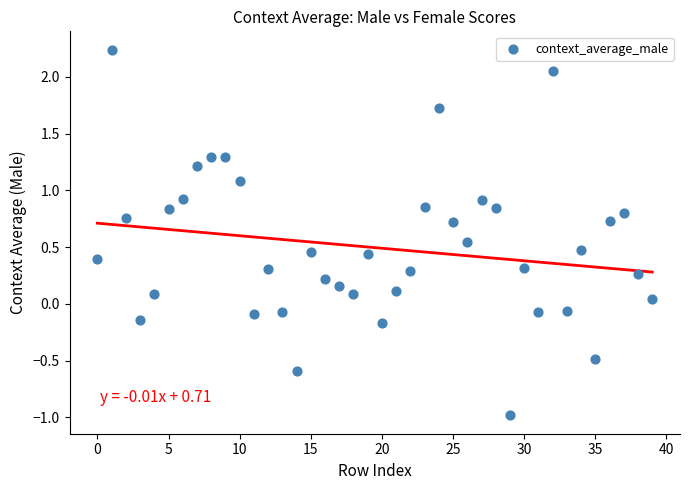

What is the range of Y values (max minus min)?

3.2